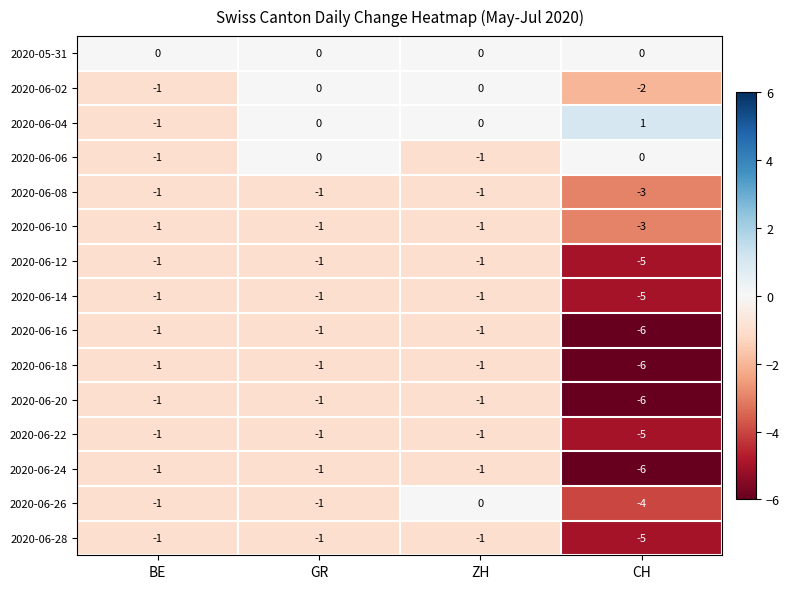

What is the sum of all 2020-06-08 values?

-6